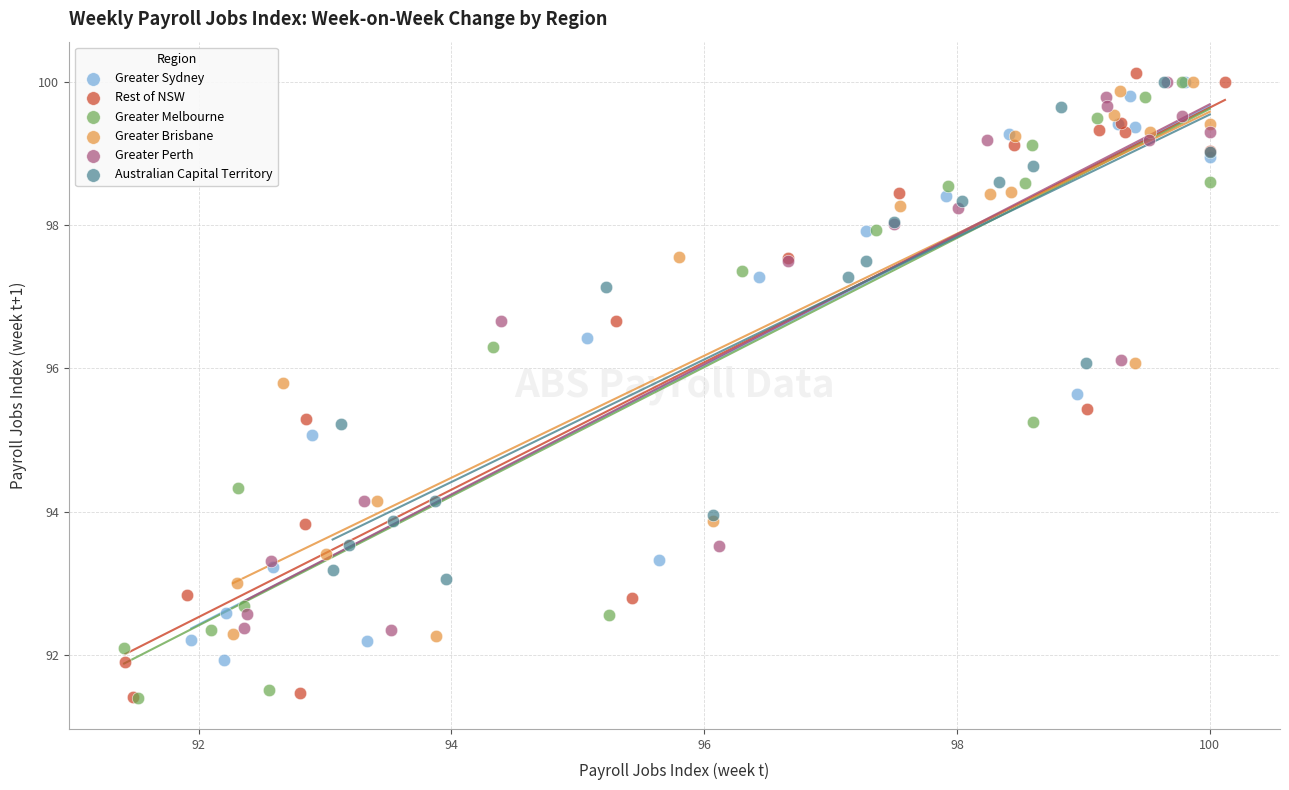

Which series has the widest spread of Y values?

Rest of NSW